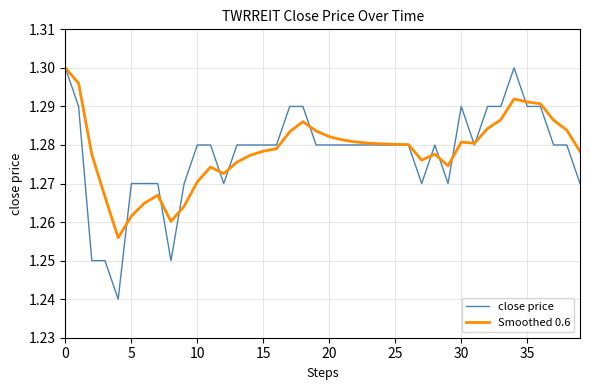

In Smoothed 0.6, how many points are higher than both neighbors (excluding endpoints)?

6